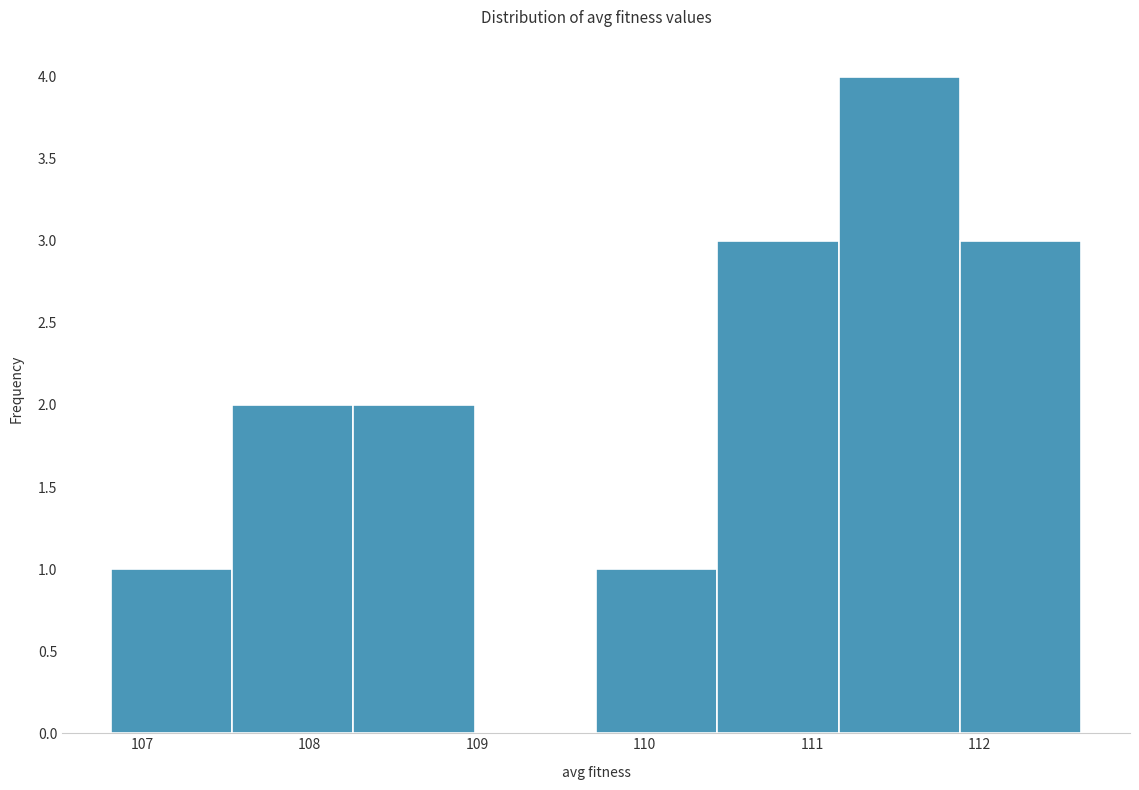

How tall is the bar that spans 109.7 to 110.4 on the x-axis? Neither the bar edges nor the heights are printed on the chart, so give them approximately, as read against the axes.

1